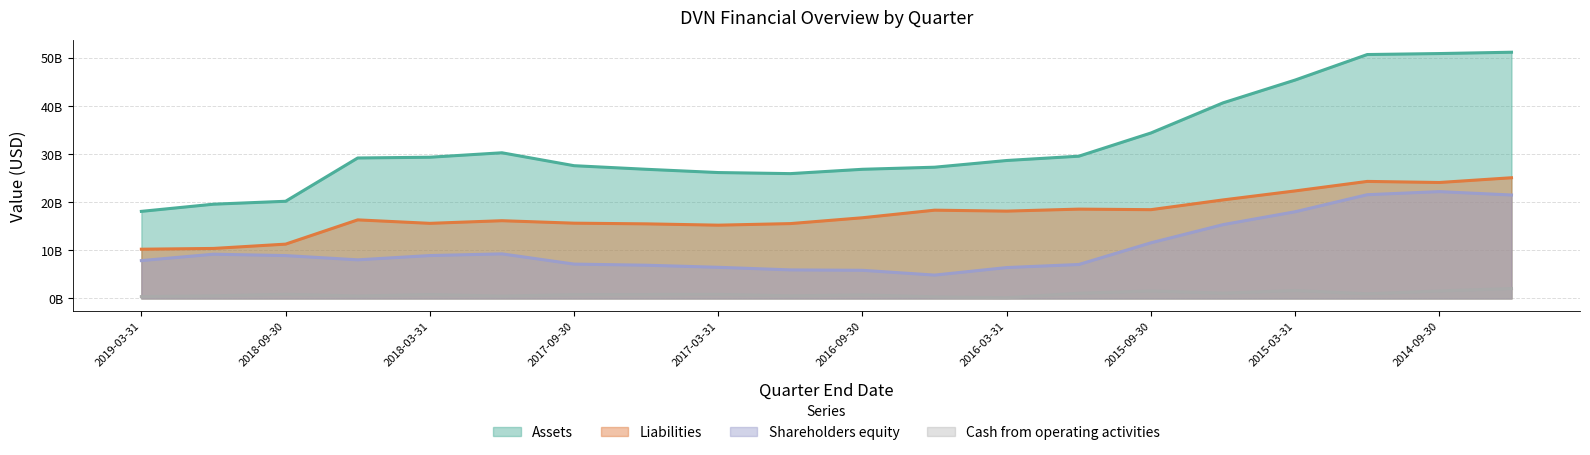

True or false: Cash from operating activities has a value of 1006877919 at 2014-09-30.

False